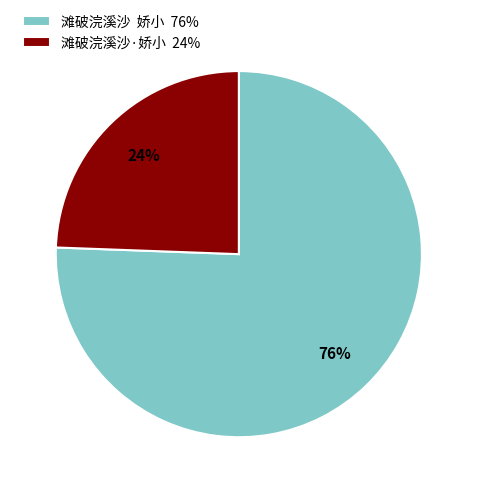

Is it true that 滩破浣溪沙 娇小 76% is 76% of the pie?

True